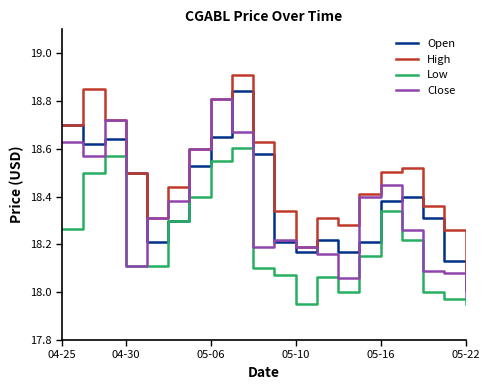

Which series has the largest total across all categories?

High